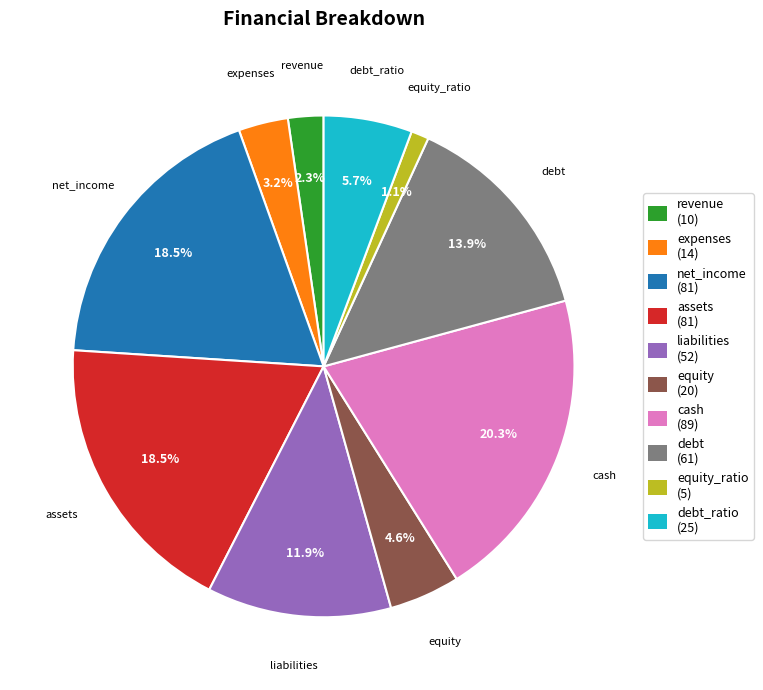

Does any single category account for the majority?

No